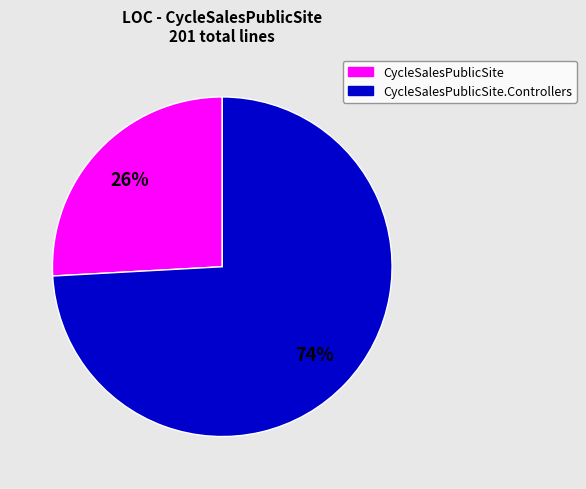

Is there a majority slice in this chart?

Yes